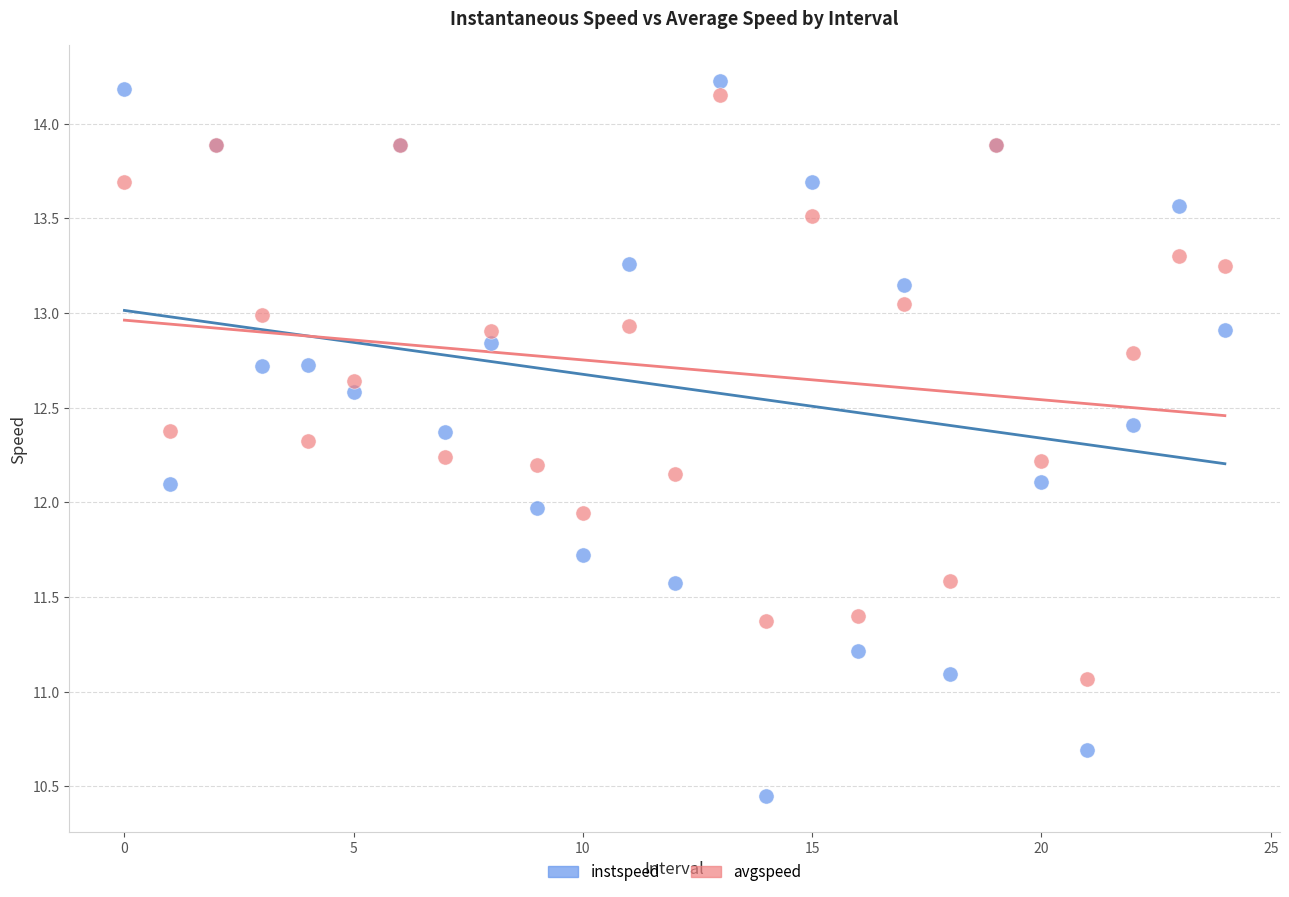

Which series reaches the maximum Y coordinate?

instspeed